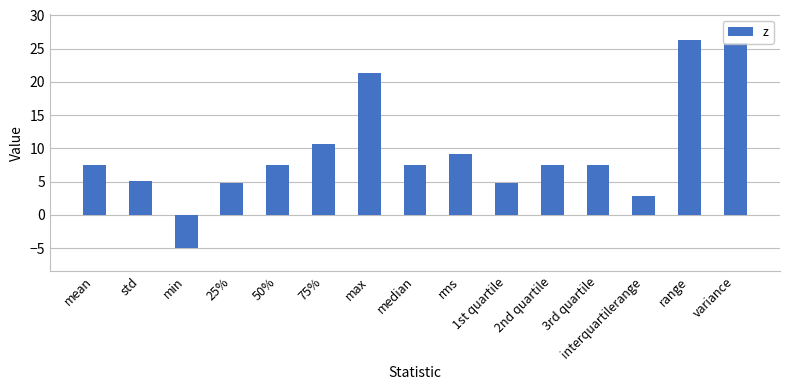

Which category has the lowest value across all series?

min